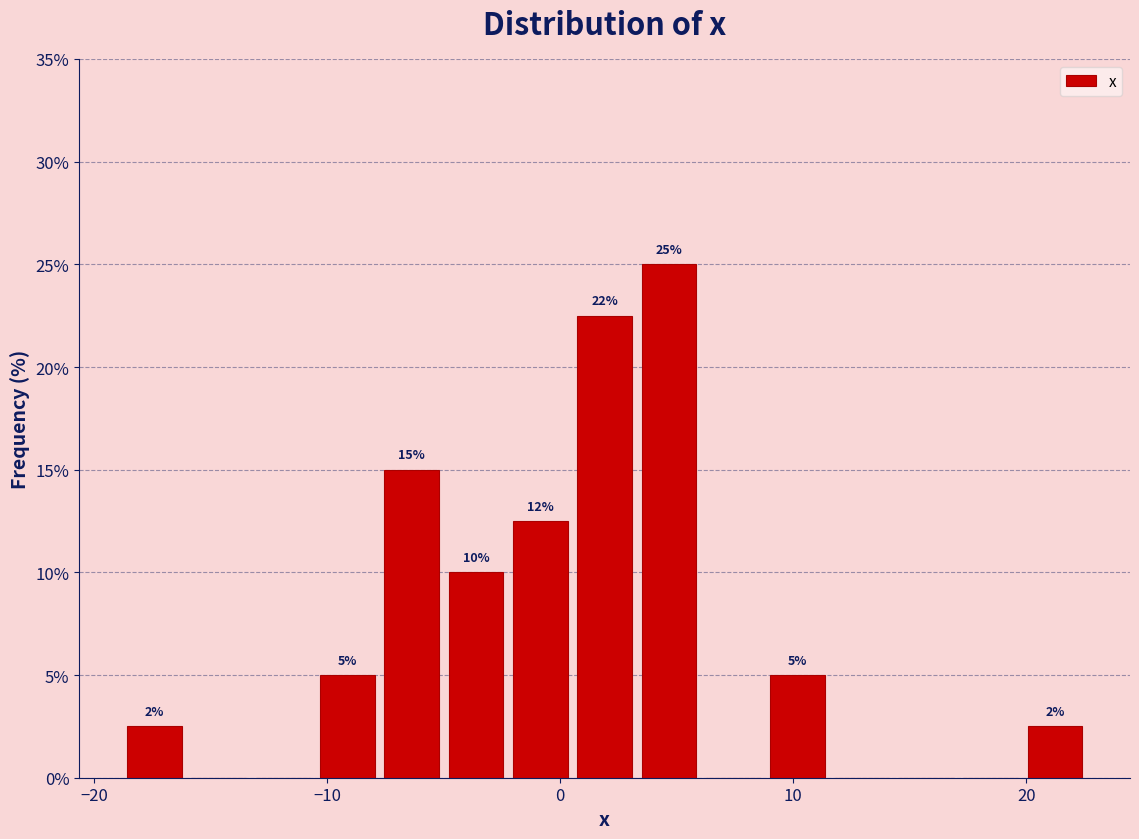

Around what value on the x-axis is the tallest bar? Give the approximate position of its centre, as read against the axis.

5